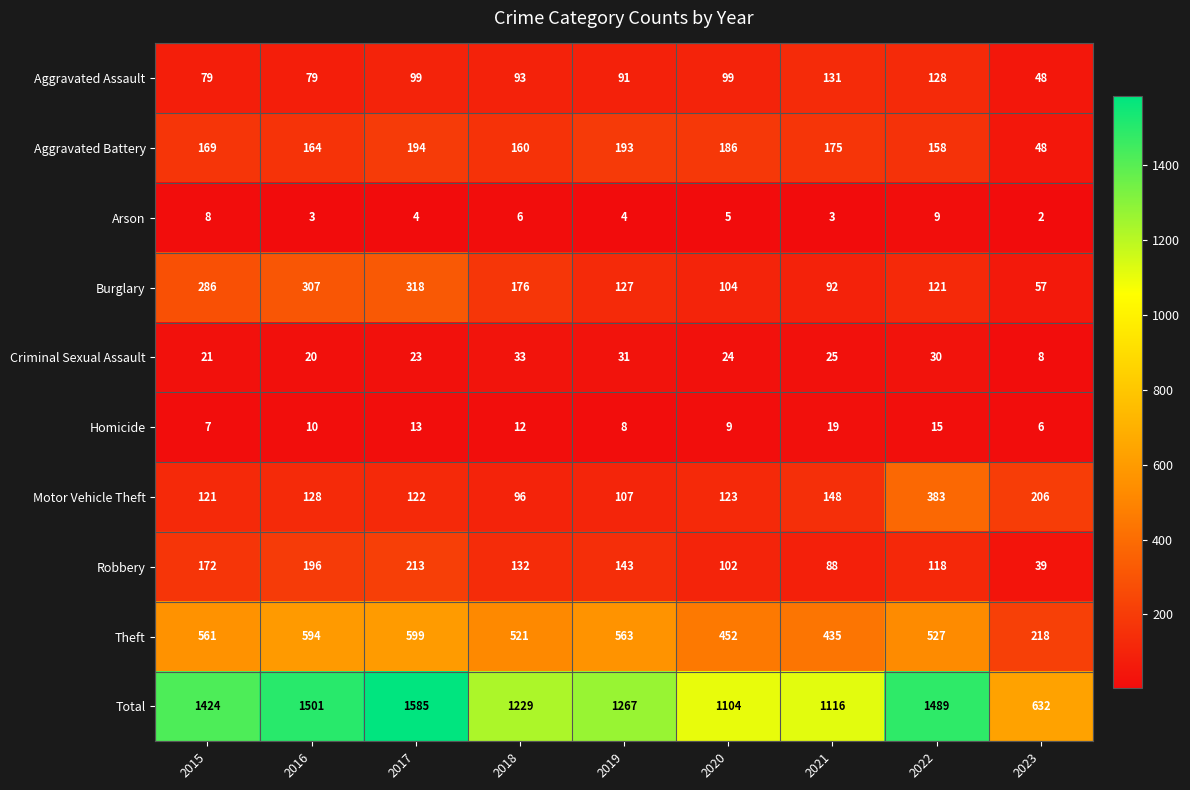

At which label does Homicide reach its minimum?

2023